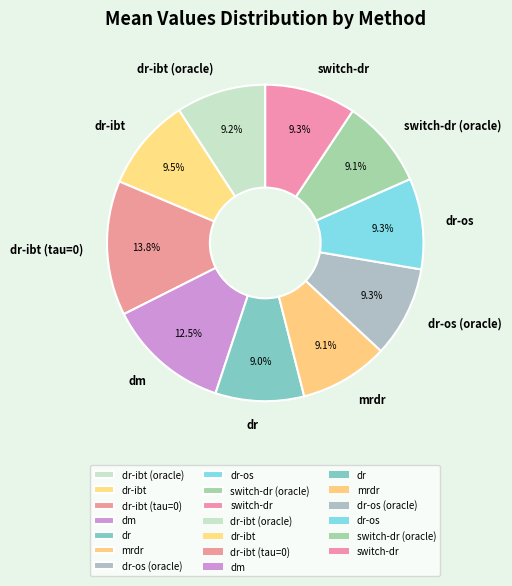

How many slices are in this pie chart?

10